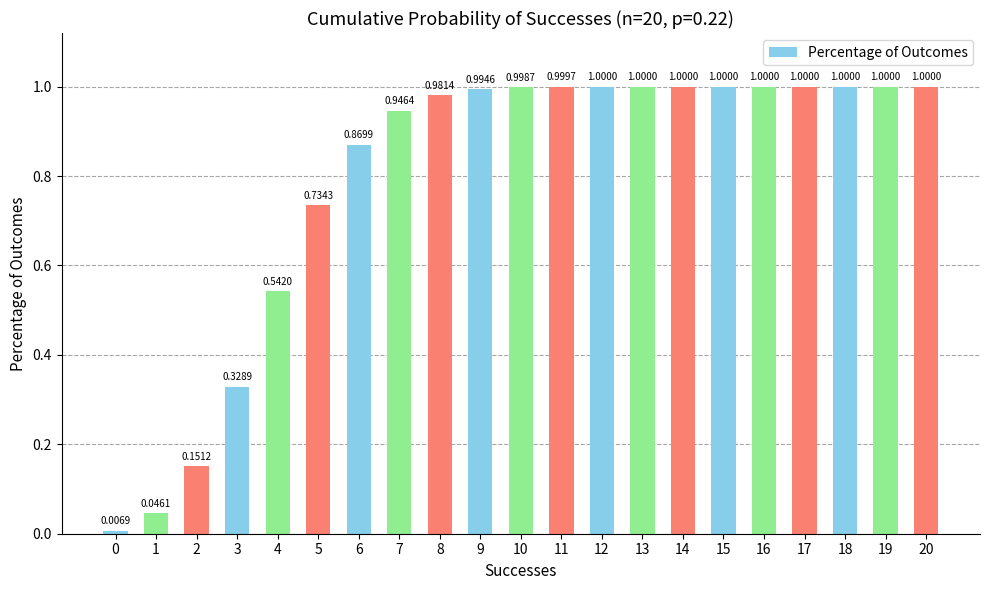

What is the difference between the maximum and second lowest values?

1.0